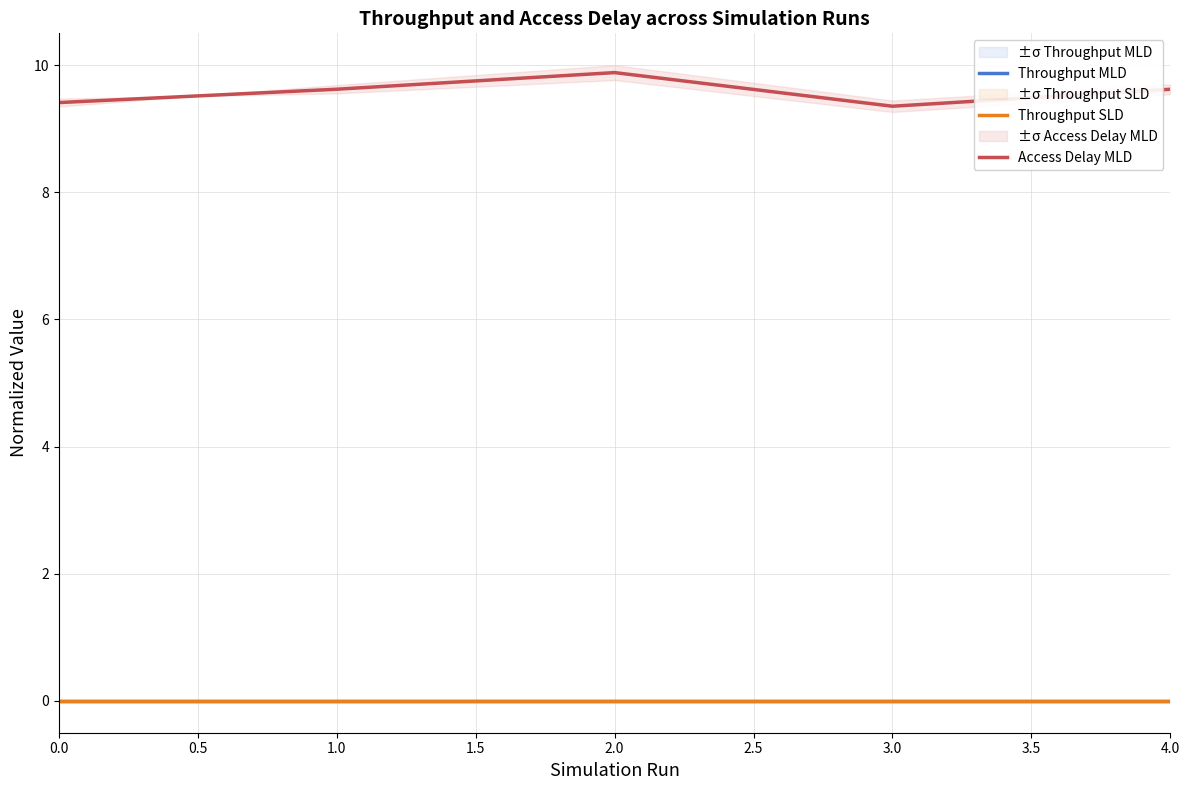

How many categories are shown in the chart?

5